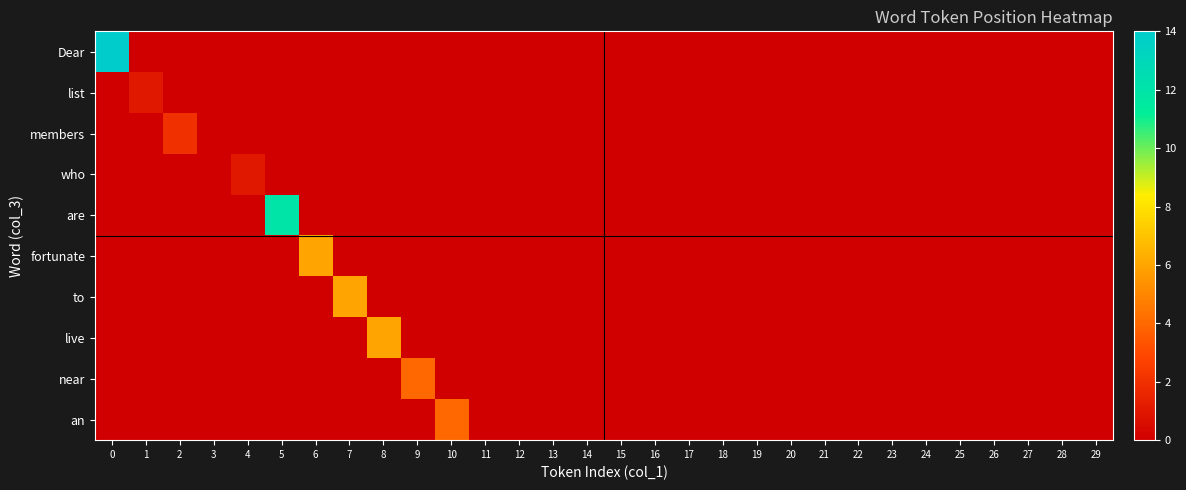

Reading left to right, what are all the values shown in this chart?

Dear: 0=14	1=0	2=0	3=0	4=0	5=0	6=0	7=0	8=0	9=0	10=0	11=0	12=0	13=0	14=0	15=0	16=0	17=0	18=0	19=0	20=0	21=0	22=0	23=0	24=0	25=0	26=0	27=0	28=0	29=0
list: 0=0	1=1	2=0	3=0	4=0	5=0	6=0	7=0	8=0	9=0	10=0	11=0	12=0	13=0	14=0	15=0	16=0	17=0	18=0	19=0	20=0	21=0	22=0	23=0	24=0	25=0	26=0	27=0	28=0	29=0
members: 0=0	1=0	2=2	3=0	4=0	5=0	6=0	7=0	8=0	9=0	10=0	11=0	12=0	13=0	14=0	15=0	16=0	17=0	18=0	19=0	20=0	21=0	22=0	23=0	24=0	25=0	26=0	27=0	28=0	29=0
who: 0=0	1=0	2=0	3=0	4=1	5=0	6=0	7=0	8=0	9=0	10=0	11=0	12=0	13=0	14=0	15=0	16=0	17=0	18=0	19=0	20=0	21=0	22=0	23=0	24=0	25=0	26=0	27=0	28=0	29=0
are: 0=0	1=0	2=0	3=0	4=0	5=12	6=0	7=0	8=0	9=0	10=0	11=0	12=0	13=0	14=0	15=0	16=0	17=0	18=0	19=0	20=0	21=0	22=0	23=0	24=0	25=0	26=0	27=0	28=0	29=0
fortunate: 0=0	1=0	2=0	3=0	4=0	5=0	6=6	7=0	8=0	9=0	10=0	11=0	12=0	13=0	14=0	15=0	16=0	17=0	18=0	19=0	20=0	21=0	22=0	23=0	24=0	25=0	26=0	27=0	28=0	29=0
to: 0=0	1=0	2=0	3=0	4=0	5=0	6=0	7=6	8=0	9=0	10=0	11=0	12=0	13=0	14=0	15=0	16=0	17=0	18=0	19=0	20=0	21=0	22=0	23=0	24=0	25=0	26=0	27=0	28=0	29=0
live: 0=0	1=0	2=0	3=0	4=0	5=0	6=0	7=0	8=6	9=0	10=0	11=0	12=0	13=0	14=0	15=0	16=0	17=0	18=0	19=0	20=0	21=0	22=0	23=0	24=0	25=0	26=0	27=0	28=0	29=0
near: 0=0	1=0	2=0	3=0	4=0	5=0	6=0	7=0	8=0	9=4	10=0	11=0	12=0	13=0	14=0	15=0	16=0	17=0	18=0	19=0	20=0	21=0	22=0	23=0	24=0	25=0	26=0	27=0	28=0	29=0
an: 0=0	1=0	2=0	3=0	4=0	5=0	6=0	7=0	8=0	9=0	10=4	11=0	12=0	13=0	14=0	15=0	16=0	17=0	18=0	19=0	20=0	21=0	22=0	23=0	24=0	25=0	26=0	27=0	28=0	29=0